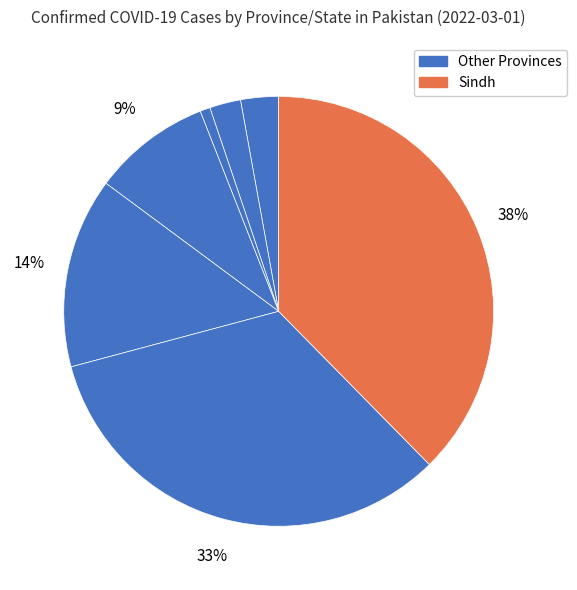

Count the number of slices in the pie.

7